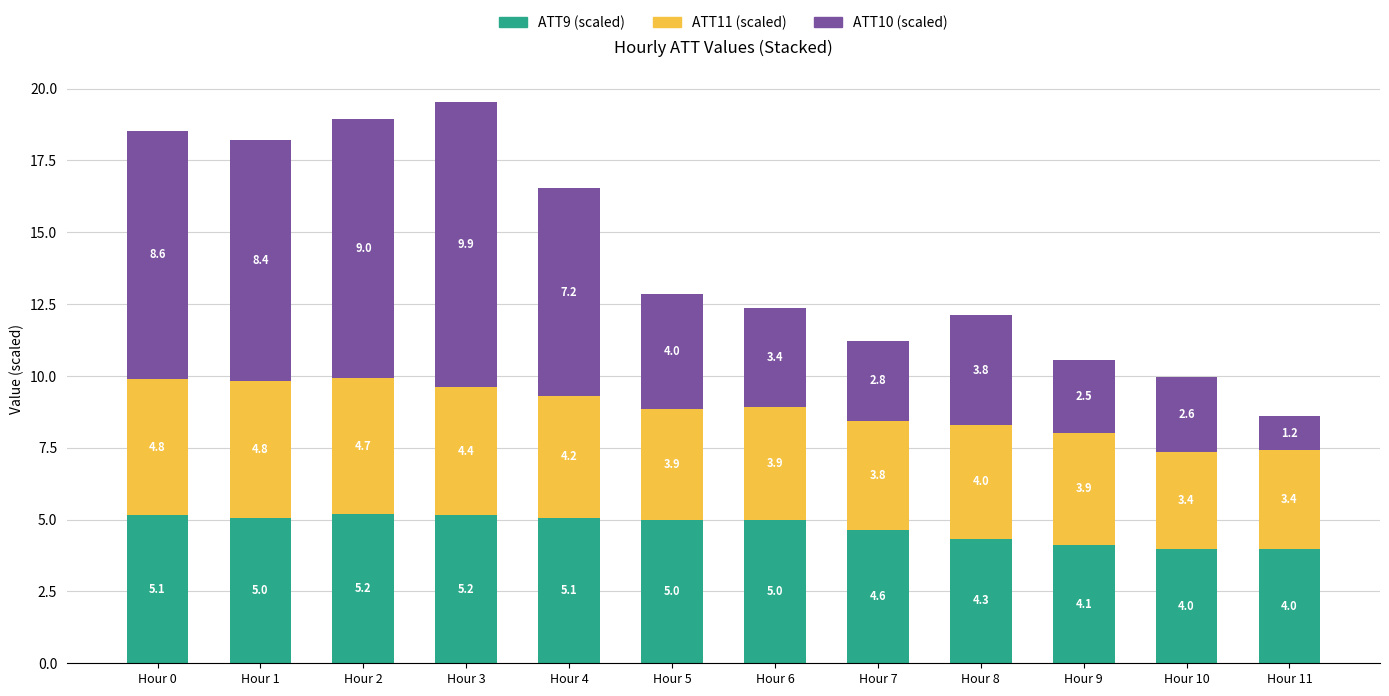

Reading left to right, what are the values for ATT9 (scaled)?

Hour 0=5.1	Hour 1=5.0	Hour 2=5.2	Hour 3=5.2	Hour 4=5.1	Hour 5=5.0	Hour 6=5.0	Hour 7=4.6	Hour 8=4.3	Hour 9=4.1	Hour 10=4.0	Hour 11=4.0